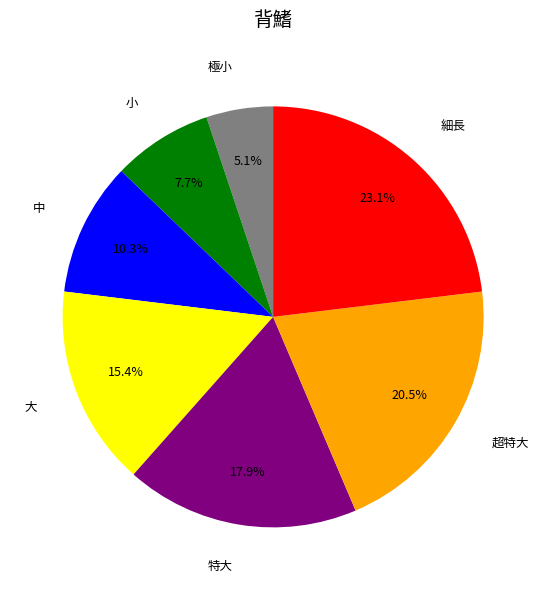

Does any single category account for the majority?

No